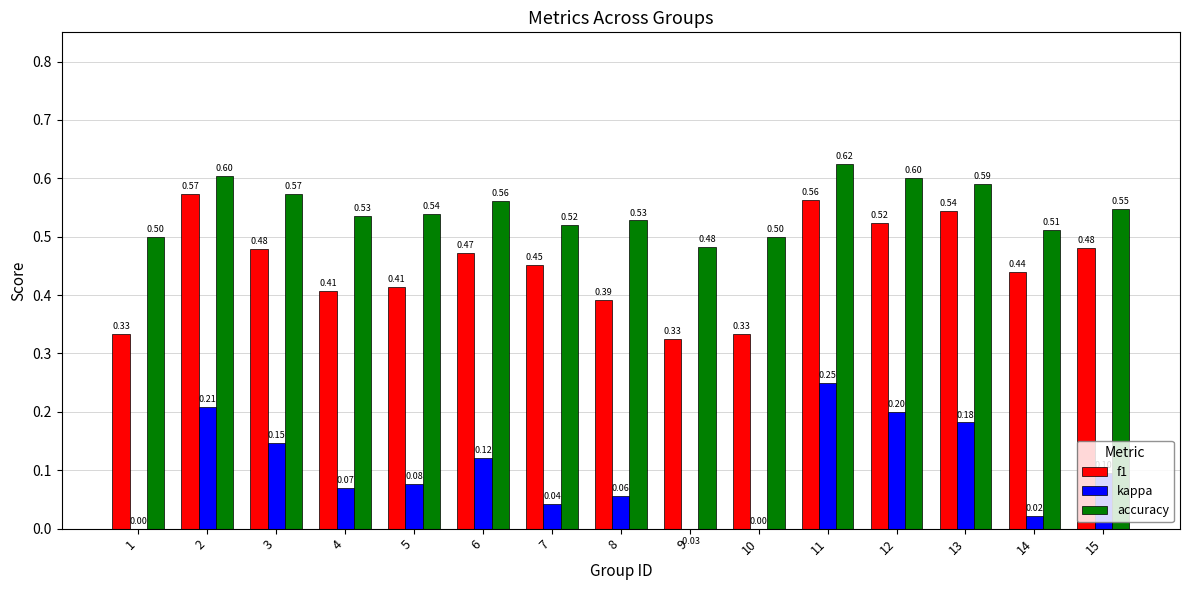

True or false: f1 has a value of 0.3 at 9.

True